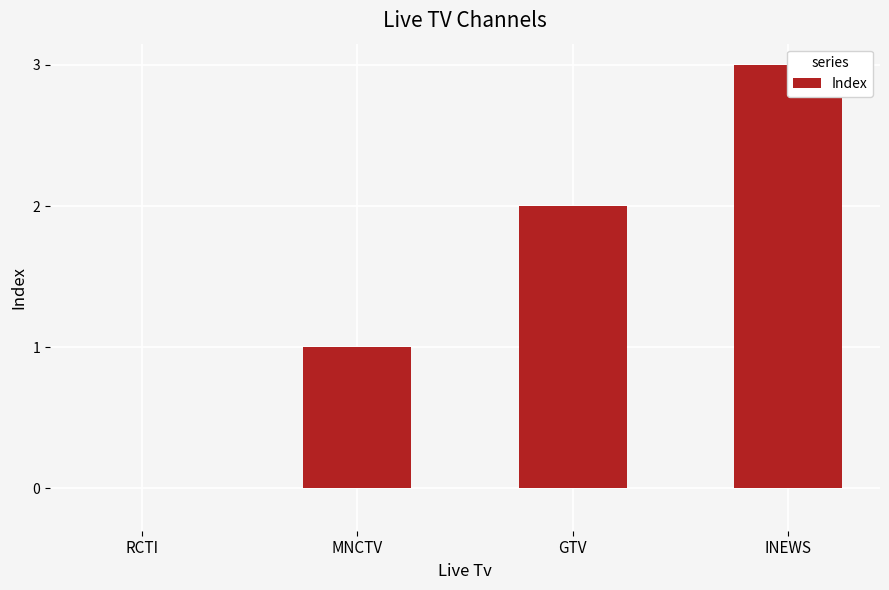

What is the change in value from RCTI to MNCTV?

+1